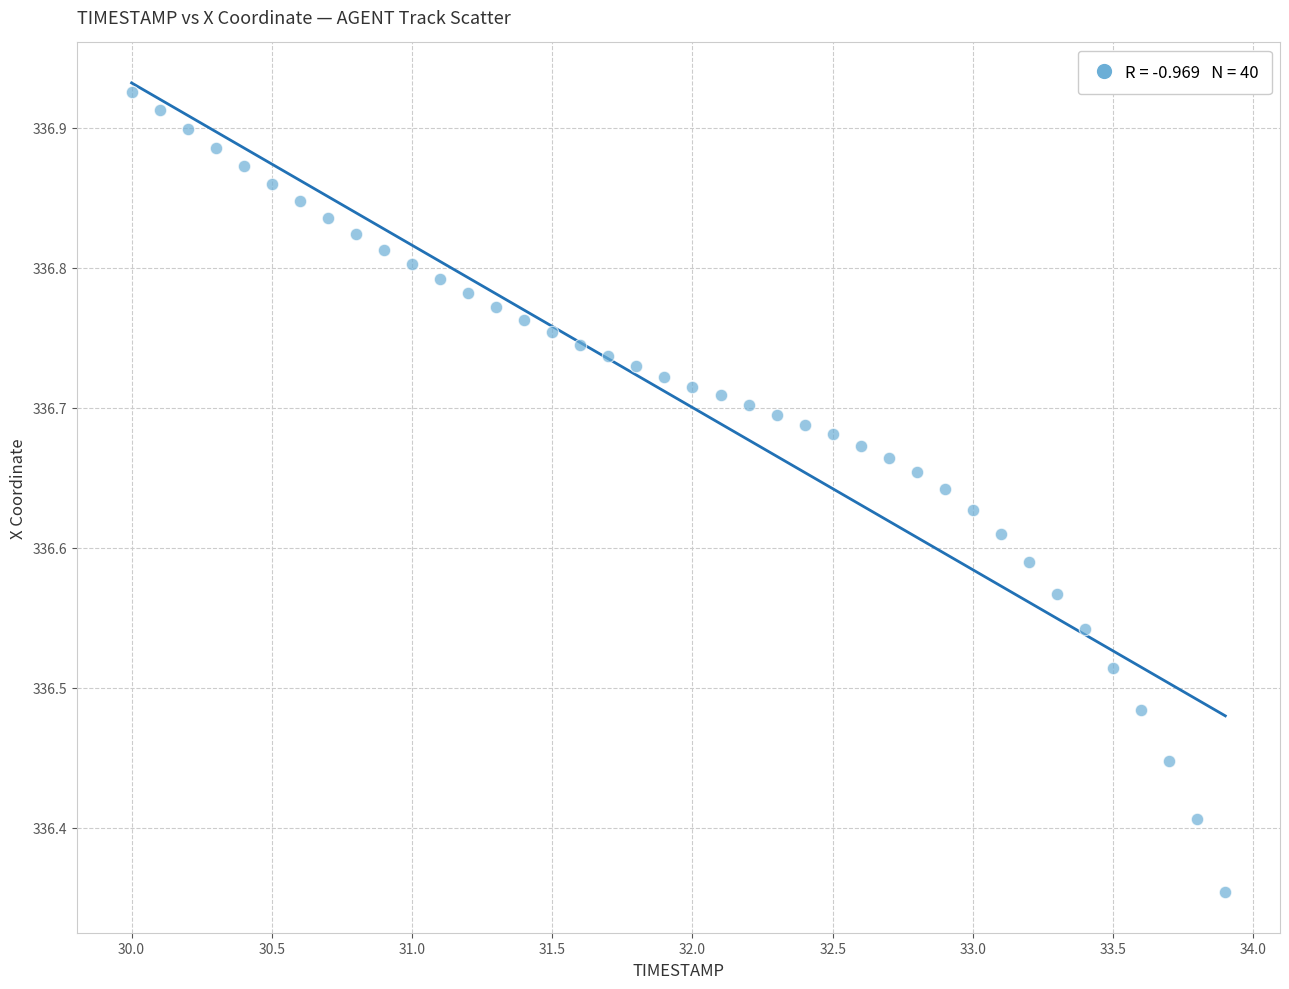

What is the range of Y values (max minus min)?

0.6